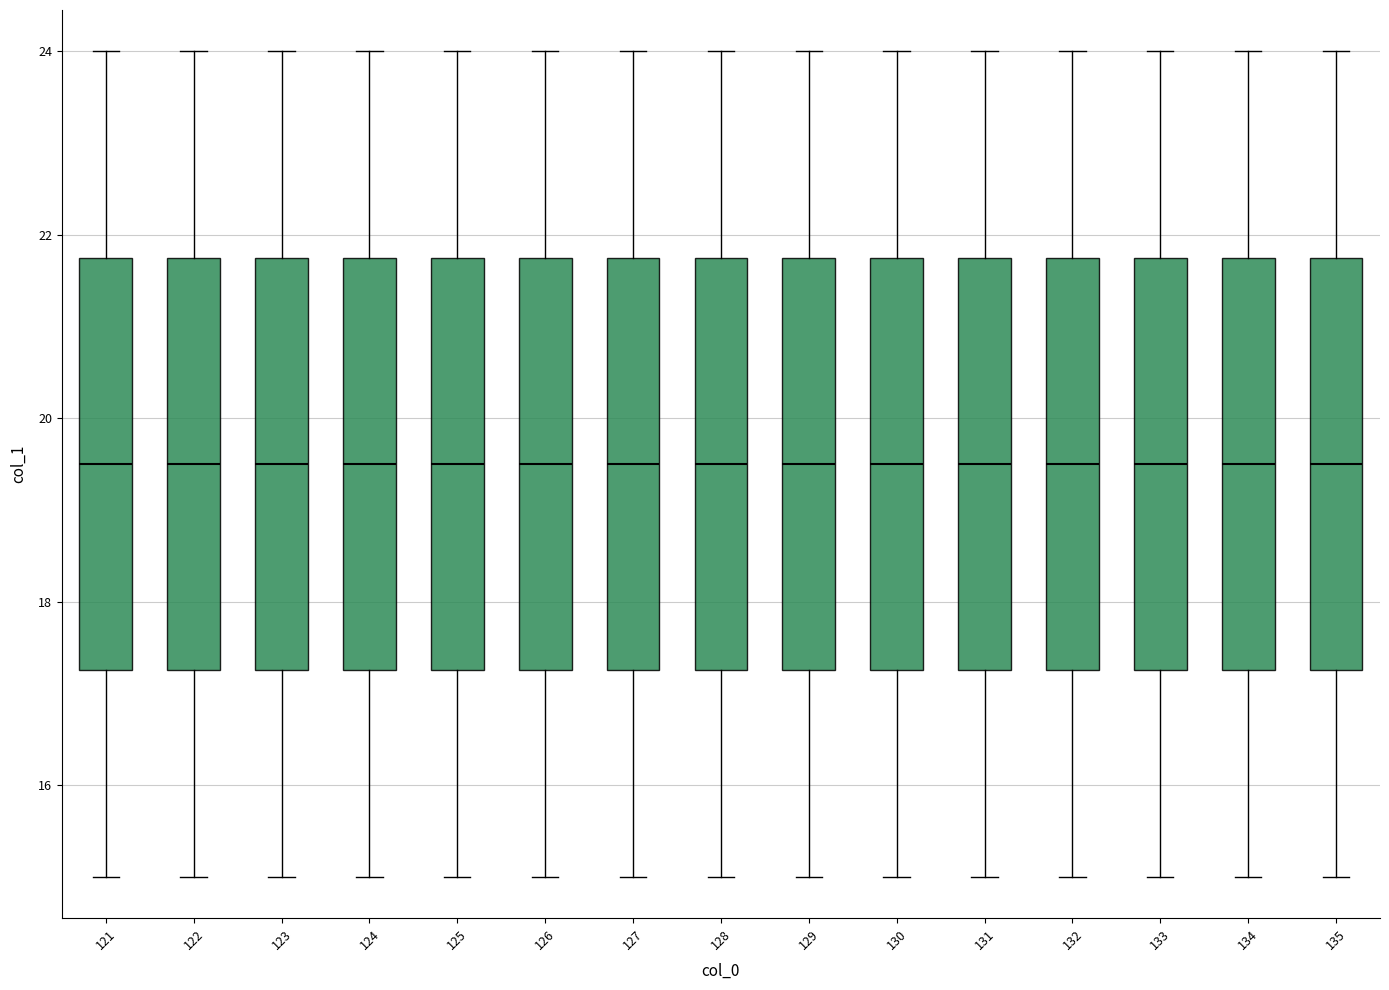

Reading left to right, read every box against the y-axis: the position of its median line, the range the box covers, and the ends of its whiskers. The values are not printed on the chart, so give them approximately, as read against the axis.

121: median 19.6, box 17.2 to 21.8, whiskers 15.0 to 24.0
122: median 19.6, box 17.2 to 21.8, whiskers 15.0 to 24.0
123: median 19.6, box 17.2 to 21.8, whiskers 15.0 to 24.0
124: median 19.6, box 17.2 to 21.8, whiskers 15.0 to 24.0
125: median 19.6, box 17.2 to 21.8, whiskers 15.0 to 24.0
126: median 19.6, box 17.2 to 21.8, whiskers 15.0 to 24.0
127: median 19.6, box 17.2 to 21.8, whiskers 15.0 to 24.0
128: median 19.6, box 17.2 to 21.8, whiskers 15.0 to 24.0
129: median 19.6, box 17.2 to 21.8, whiskers 15.0 to 24.0
130: median 19.6, box 17.2 to 21.8, whiskers 15.0 to 24.0
131: median 19.6, box 17.2 to 21.8, whiskers 15.0 to 24.0
132: median 19.6, box 17.2 to 21.8, whiskers 15.0 to 24.0
133: median 19.6, box 17.2 to 21.8, whiskers 15.0 to 24.0
134: median 19.6, box 17.2 to 21.8, whiskers 15.0 to 24.0
135: median 19.6, box 17.2 to 21.8, whiskers 15.0 to 24.0